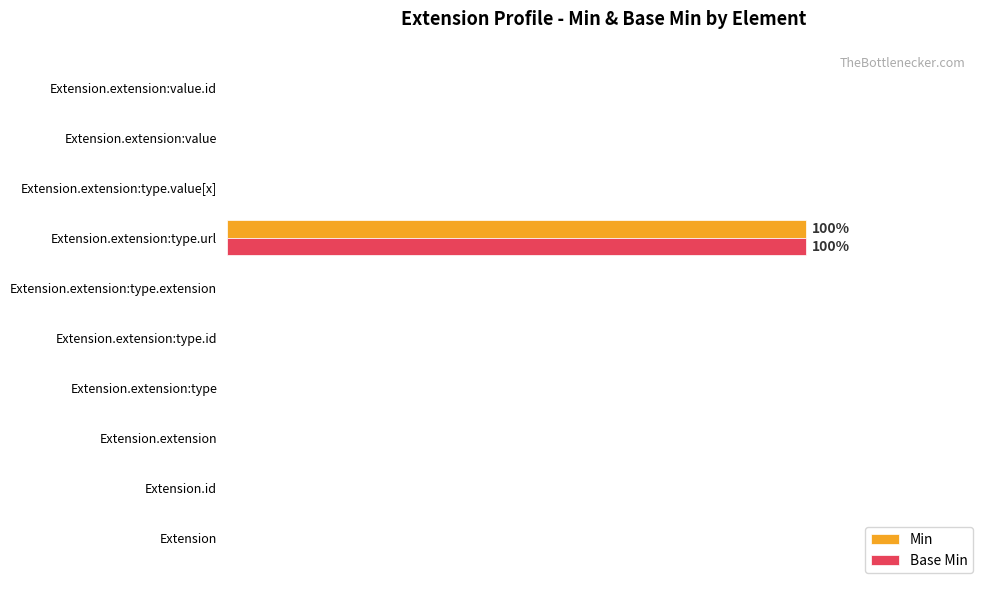

What are all the series names shown in the legend?

Min, Base Min